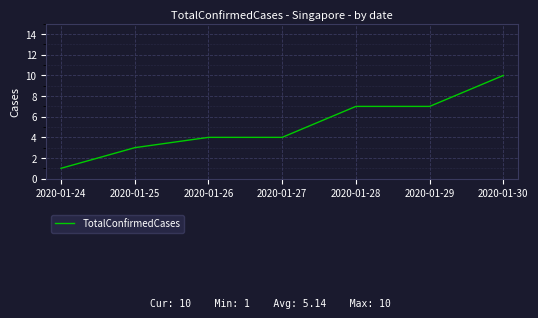

True or false: there are more than 2 points higher than both neighbors.

False